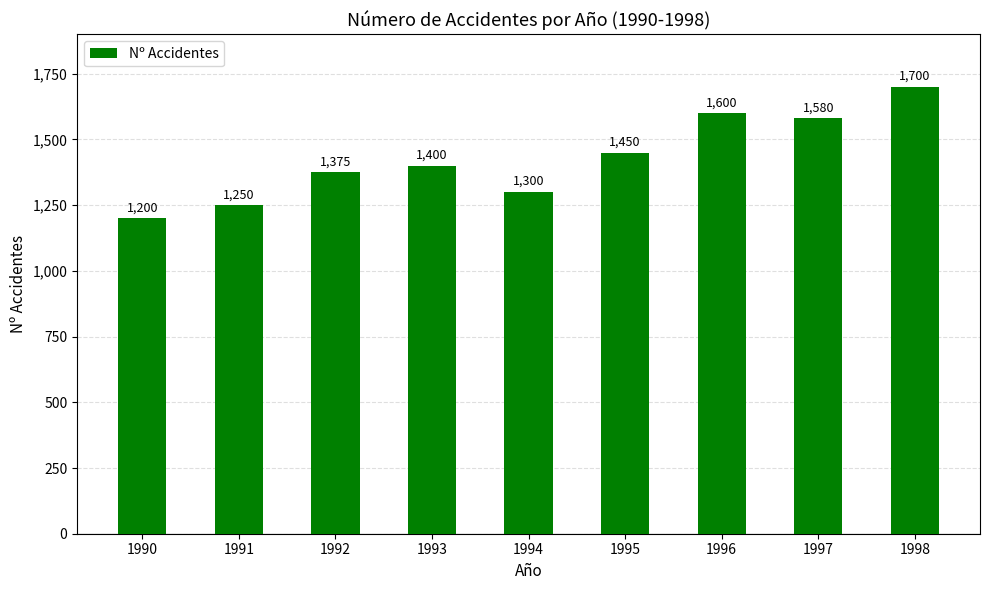

Which has a higher value, 1991 or 1994?

1994